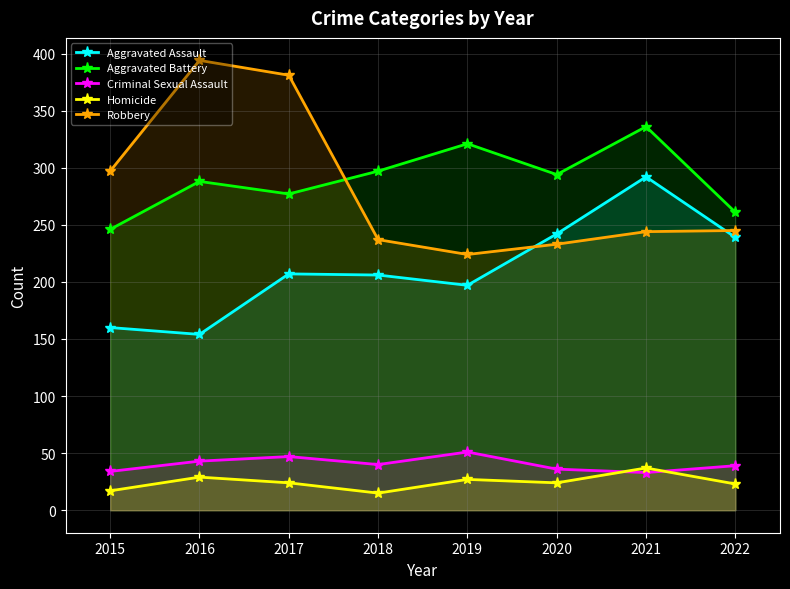

True or false: Aggravated Battery and Robbery cross at least once.

True